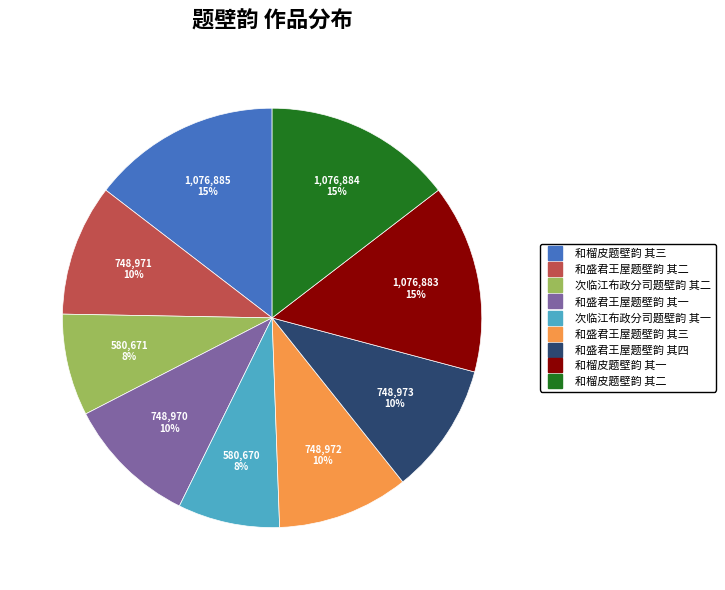

How many segments does this pie chart have?

9